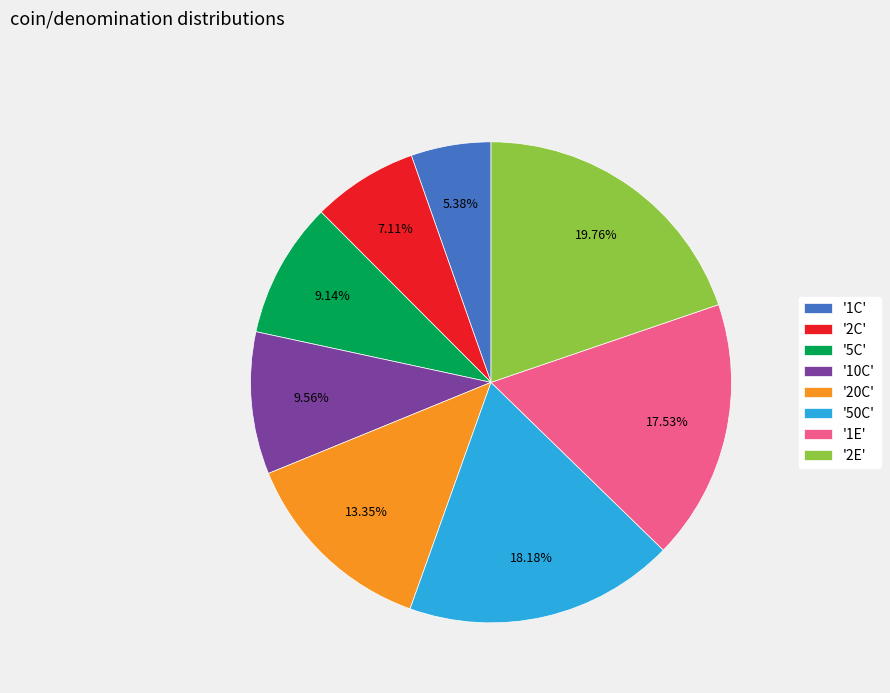

Is there a majority slice in this chart?

No